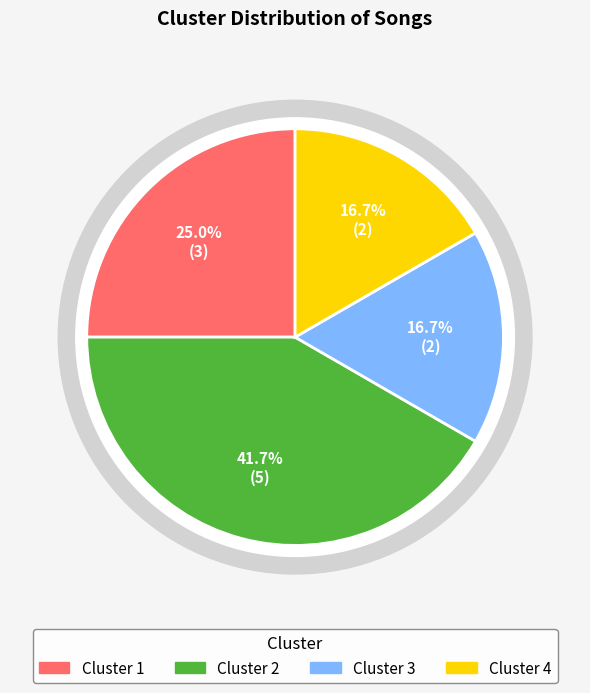

Is it true that prelude is 1% of the pie?

False